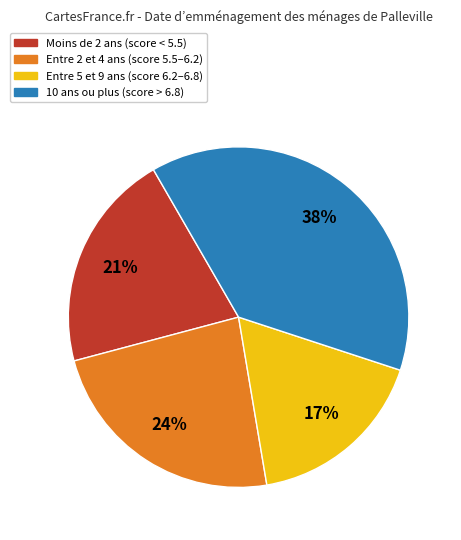

To the nearest percent, what is the average slice percentage?

25%